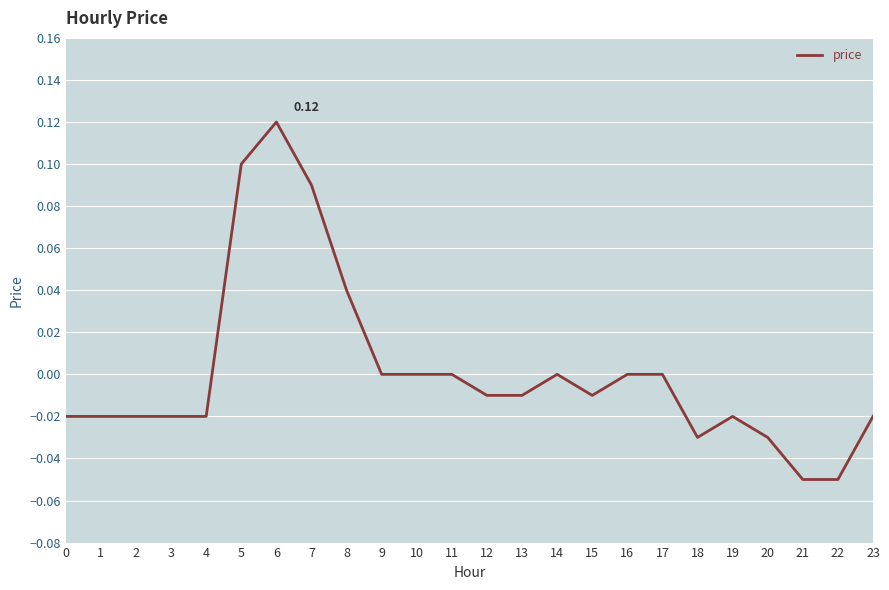

Between 15 and 8, which is larger?

8